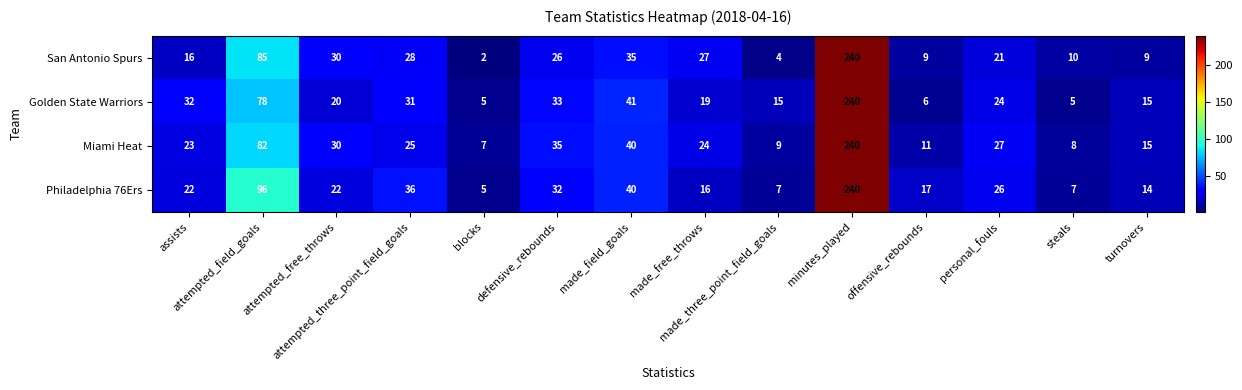

What is the greatest value displayed?

240